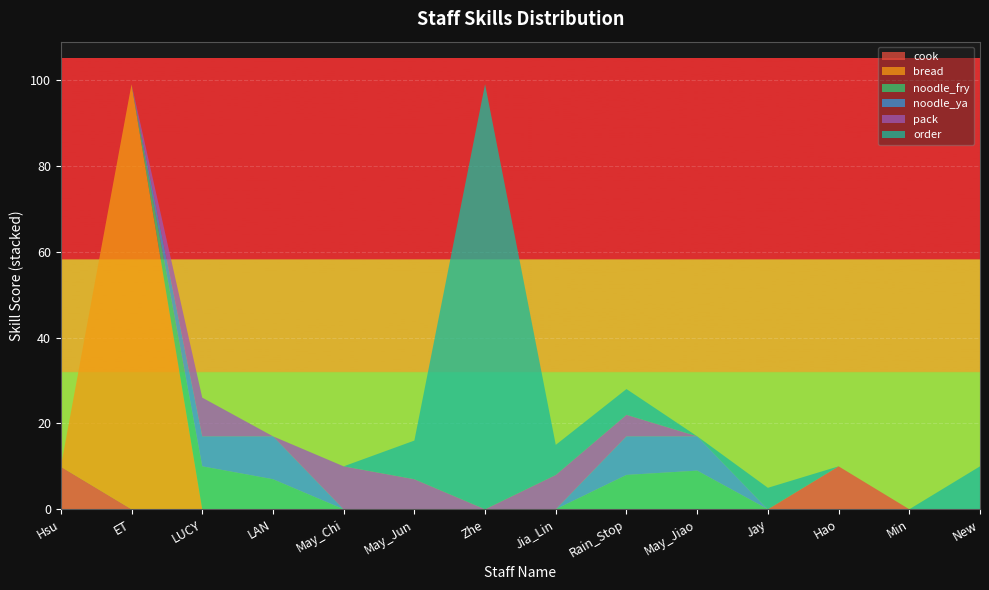

Reading left to right, what are all the values shown in this chart?

cook: 9.9	0.0	0.0	0.0	0.0	0.0	0.0	0.0	0.0	0.0	0.0	10.0	-1.0	0.0
bread: 0.0	99.0	0.0	0.0	0.0	0.0	0.0	0.0	0.0	0.0	0.0	0.0	-1.0	0.0
noodle_fry: 0.0	0.0	10.0	7.0	0.0	0.0	0.0	0.0	8.0	9.0	0.0	0.0	-1.0	0.0
noodle_ya: 0.0	0.0	7.0	10.0	0.0	0.0	0.0	0.0	9.0	8.0	0.0	0.0	-1.0	0.0
pack: 0.0	0.0	9.0	0.0	10.0	7.0	0.0	8.0	5.0	0.0	0.0	0.0	-1.0	0.0
order: 0.0	0.0	0.0	0.0	0.0	9.0	99.0	7.0	6.0	0.0	5.0	0.0	-1.0	10.0